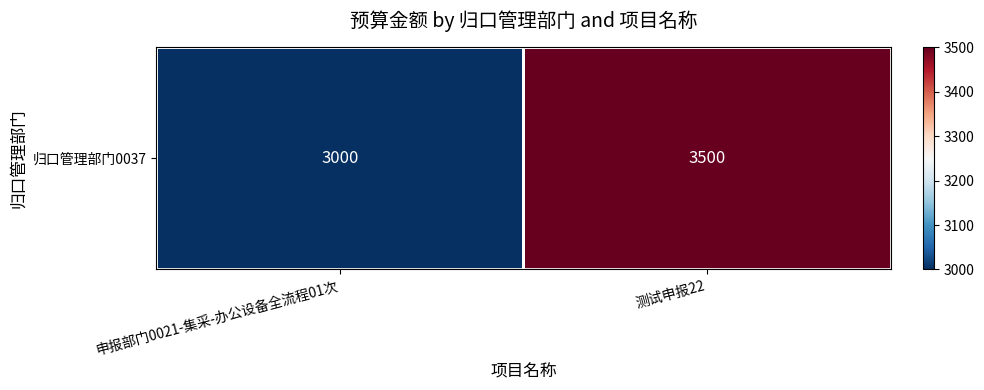

Reading left to right, extract all data points from this chart.

申报部门0021-集采-办公设备全流程01次=3000	测试申报22=3500